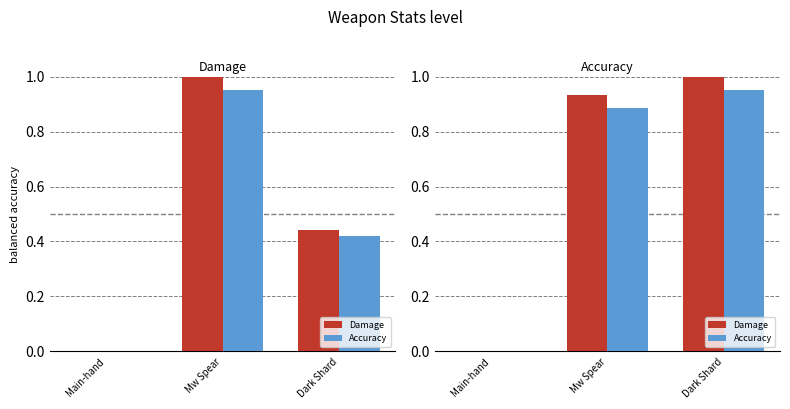

At which category does the chart reach its peak across all series?

Mw Spear